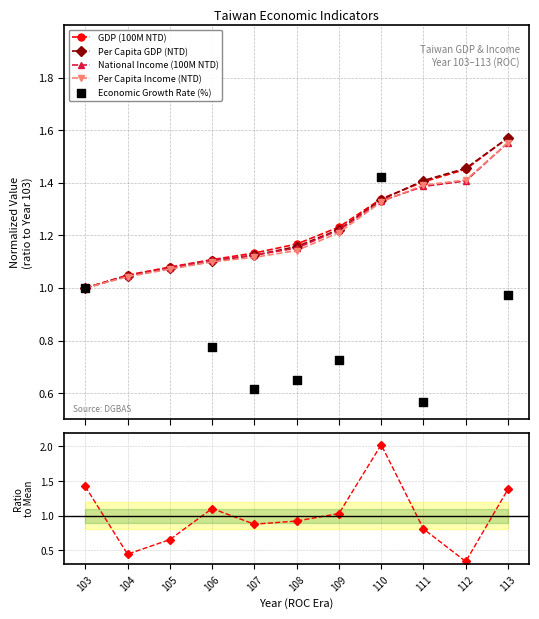

Which series contains the highest Y value?

Growth Rate / Mean